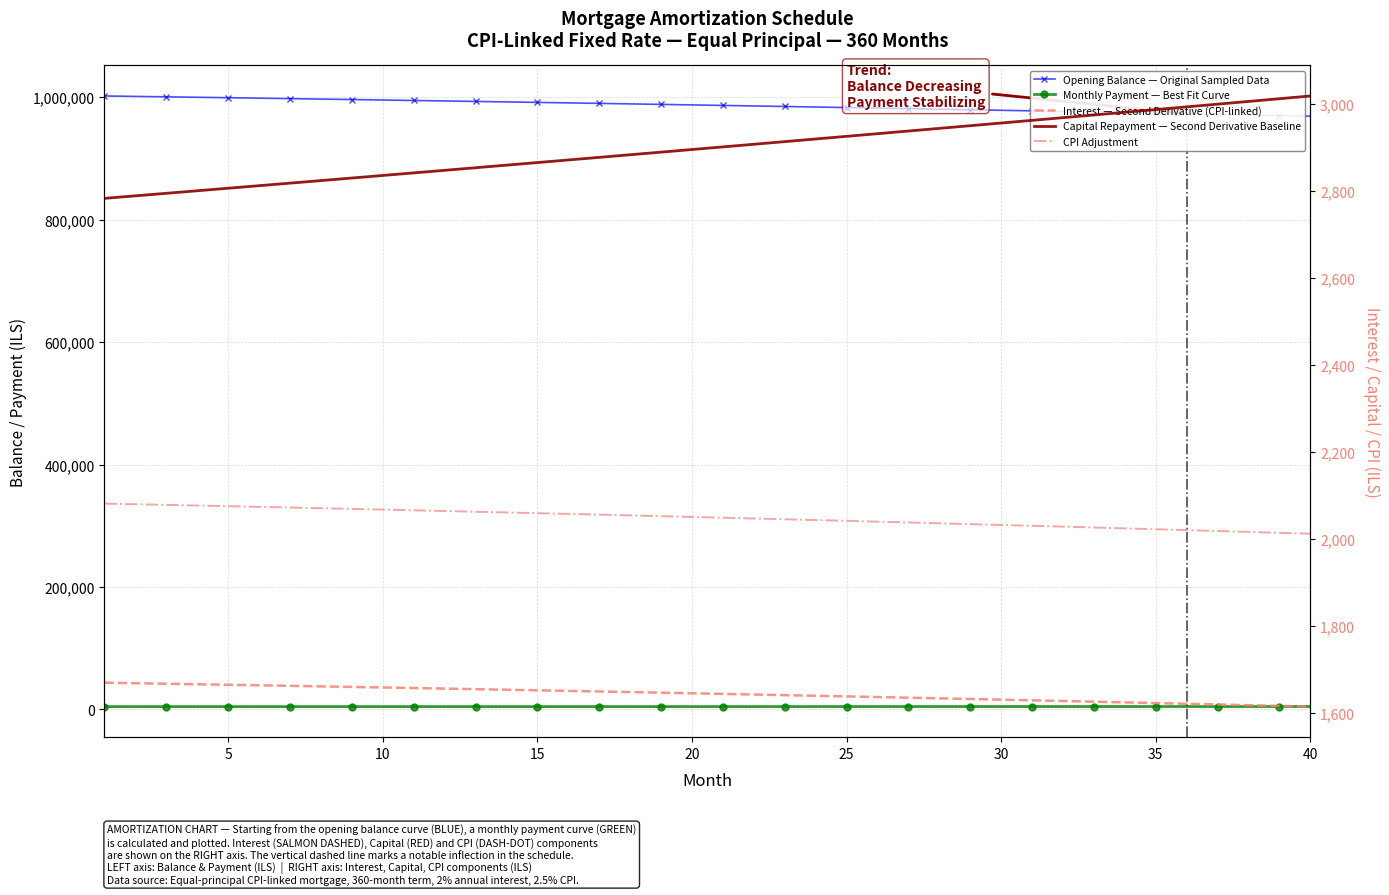

What is the maximum value for Opening Balance — Original Sampled Data?

1002083.3